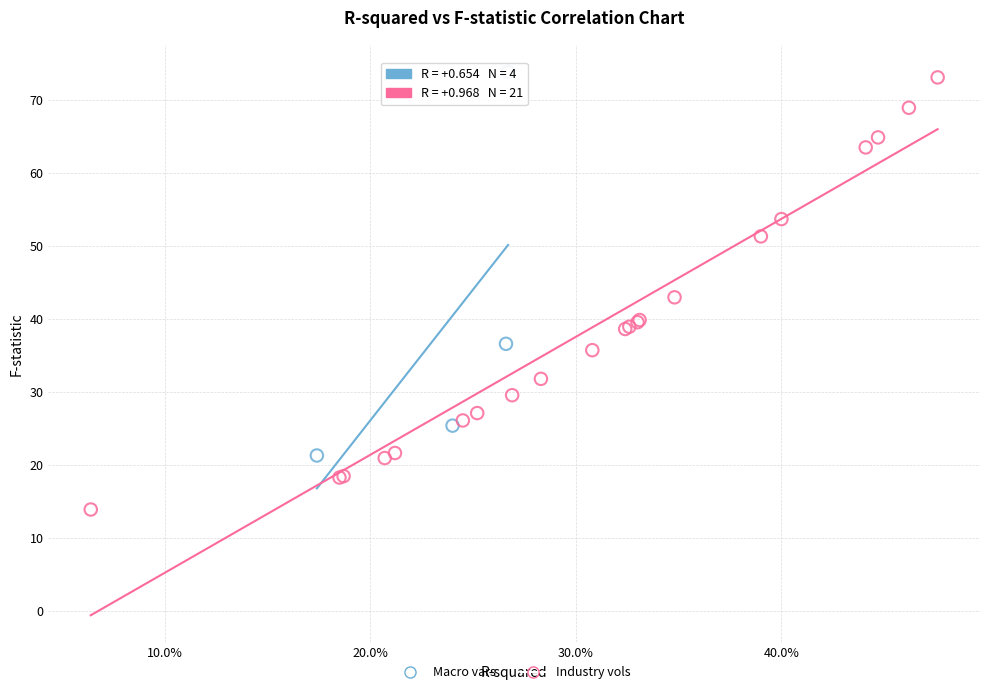

Which series reaches the minimum Y coordinate?

Industry vols